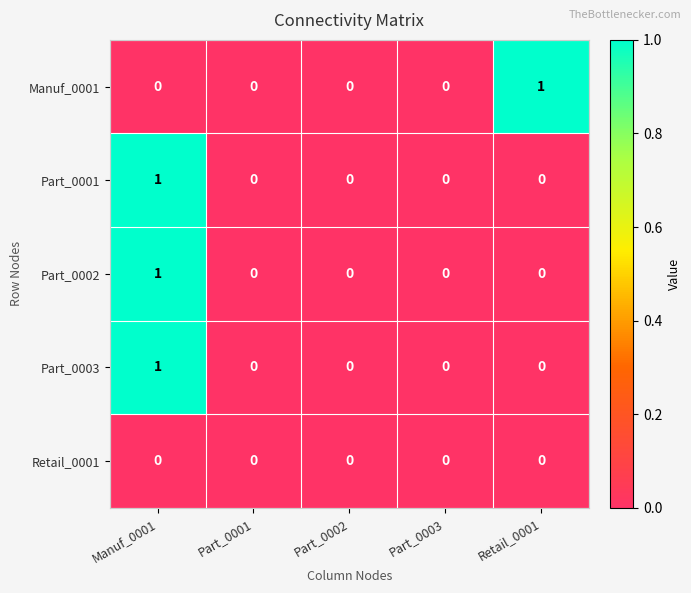

The value of Part_0001 at Manuf_0001 is 2. True or false?

False